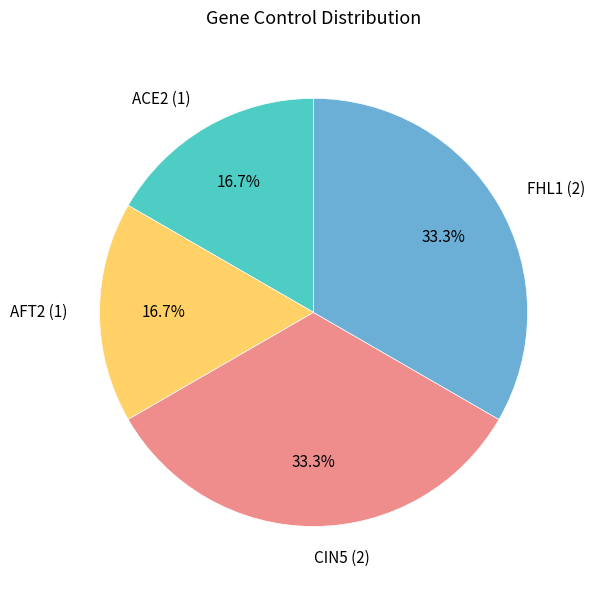

Which has a higher value, AFT2 (1) or FHL1 (2)?

FHL1 (2)